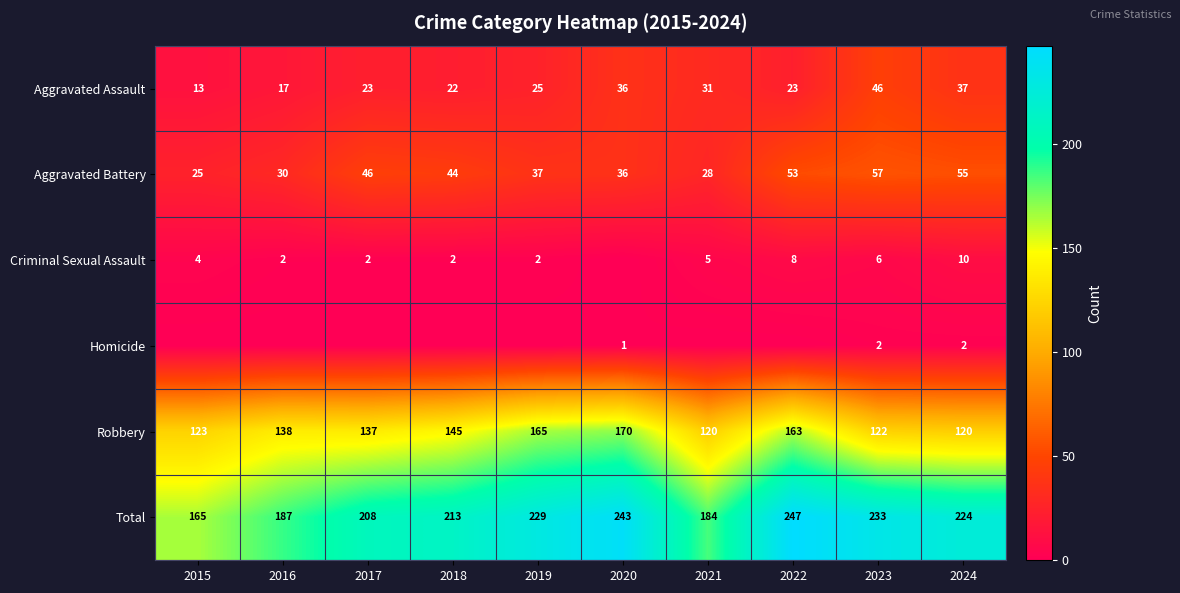

Read the Aggravated Assault value at 2016, to the nearest 10.

20